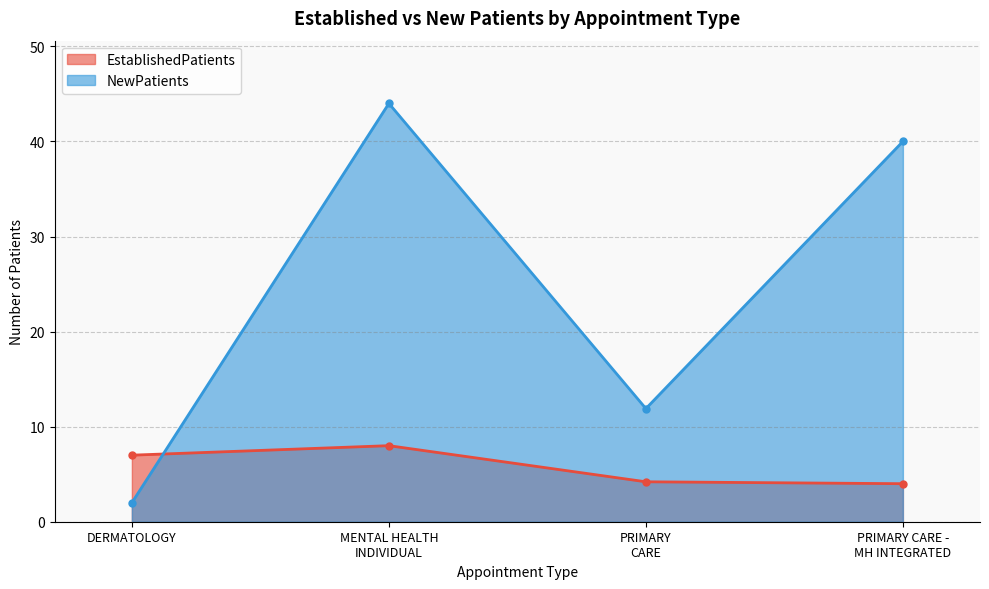

Where does the EstablishedPatients series first go above 7?

MENTAL HEALTH INDIVIDUAL